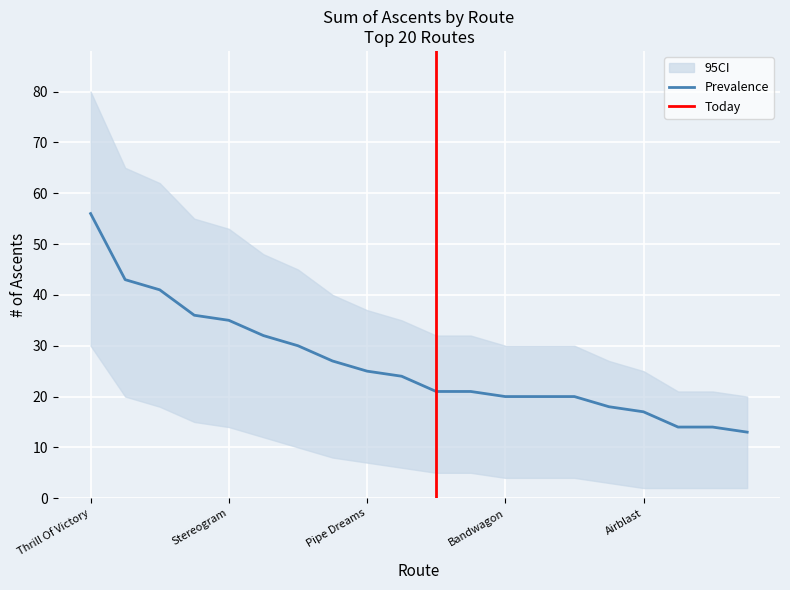

Reading left to right, transcribe all the data shown in this chart.

Sum of Ascents: 56	43	41	36	35	32	30	27	25	24	21	21	20	20	20	18	17	14	14	13
upper_ci: 80	65	62	55	53	48	45	40	37	35	32	32	30	30	30	27	25	21	21	20
lower_ci: 30	20	18	15	14	12	10	8	7	6	5	5	4	4	4	3	2	2	2	2